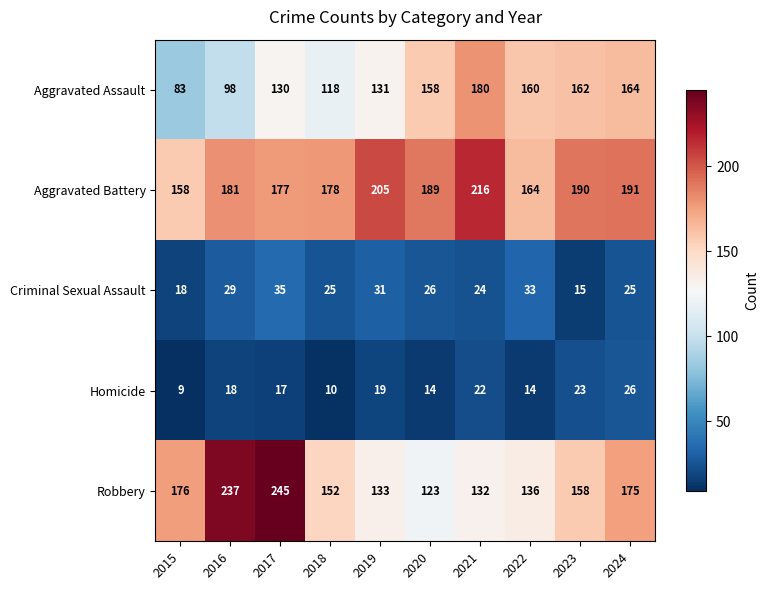

Which series changed the most between 2020 and 2023?

Robbery